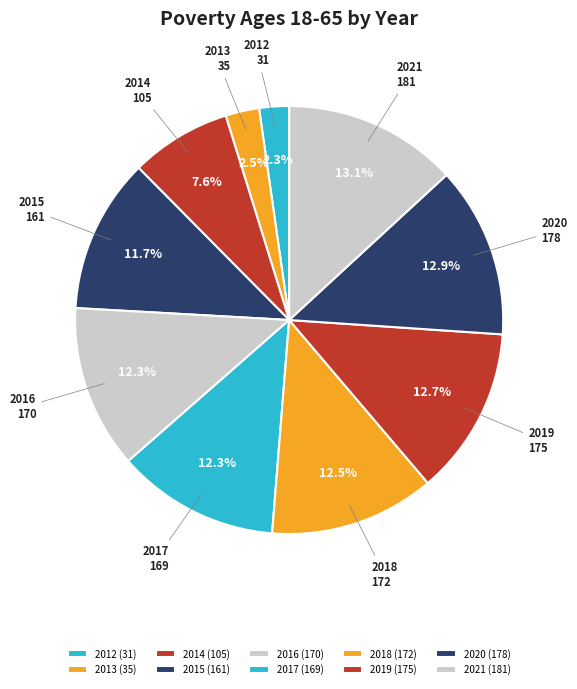

The 2021 slice represents 13% of the pie. True or false?

True